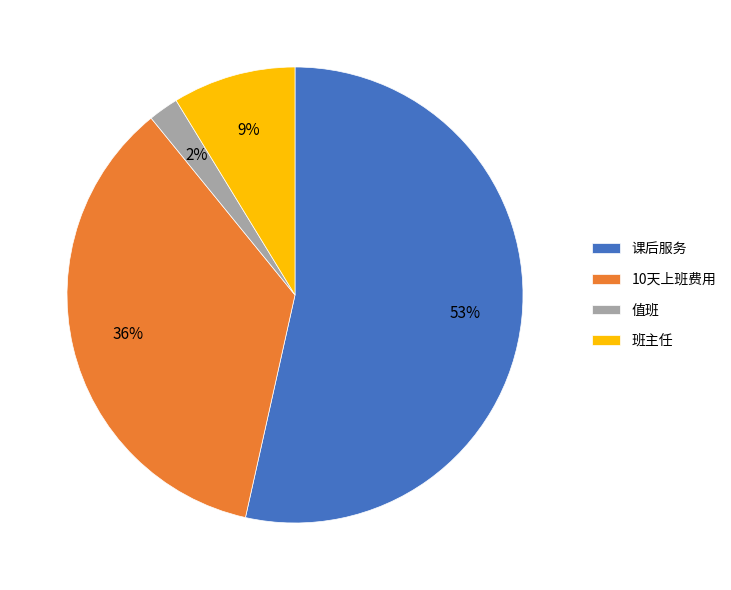

Is the sum of 10天上班费用 and 班主任 greater than half?

No